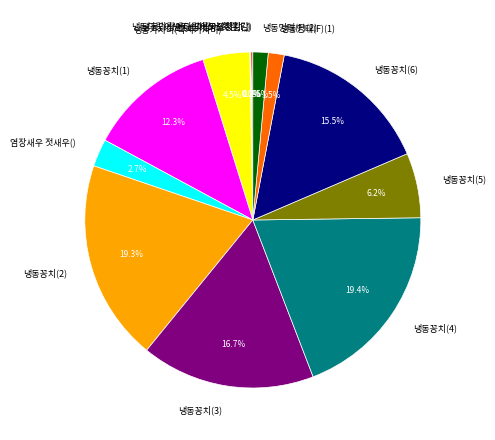

Between 냉동꽁치(4) and 냉동명태(F)(2), which is larger?

냉동꽁치(4)